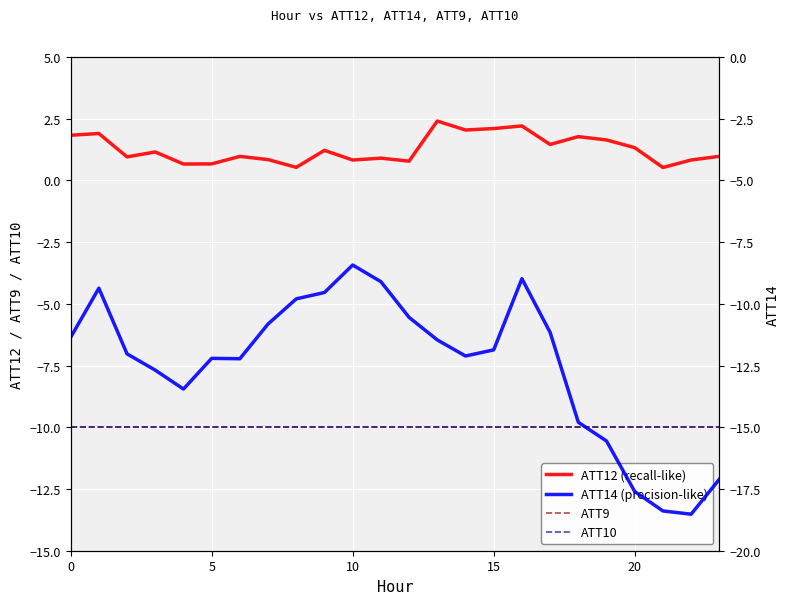

The ATT14 (precision-like) series shows -8.4 at 10. True or false?

True